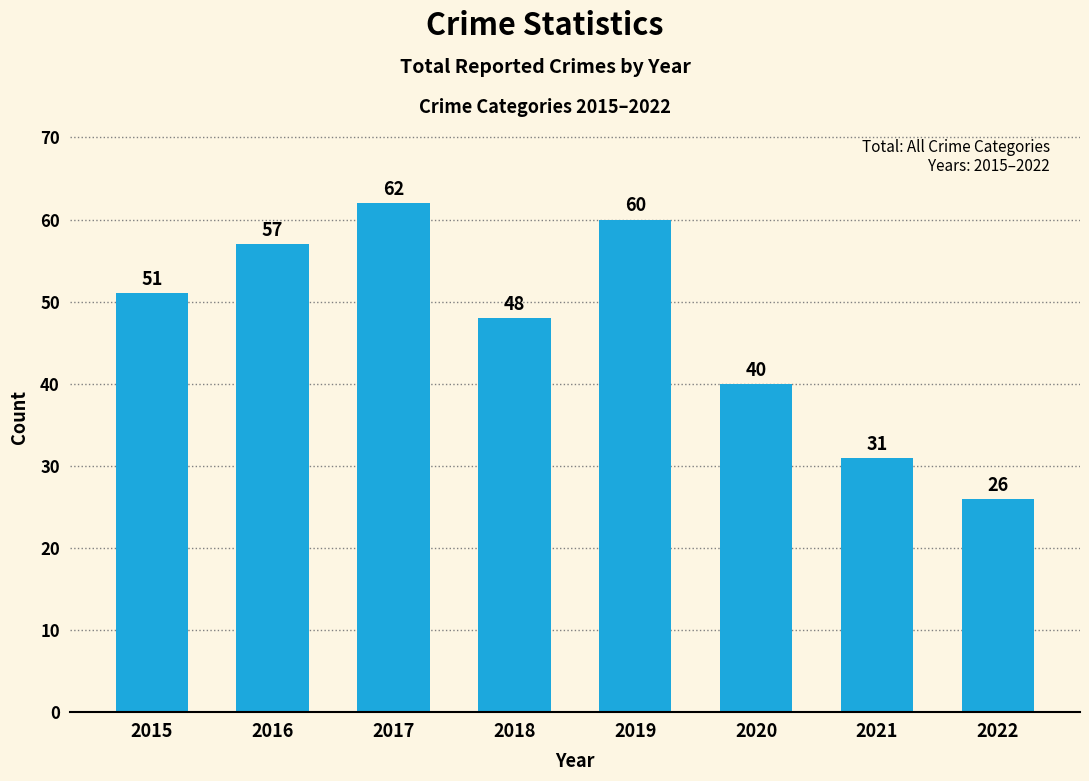

What is the maximum value shown in the chart?

62